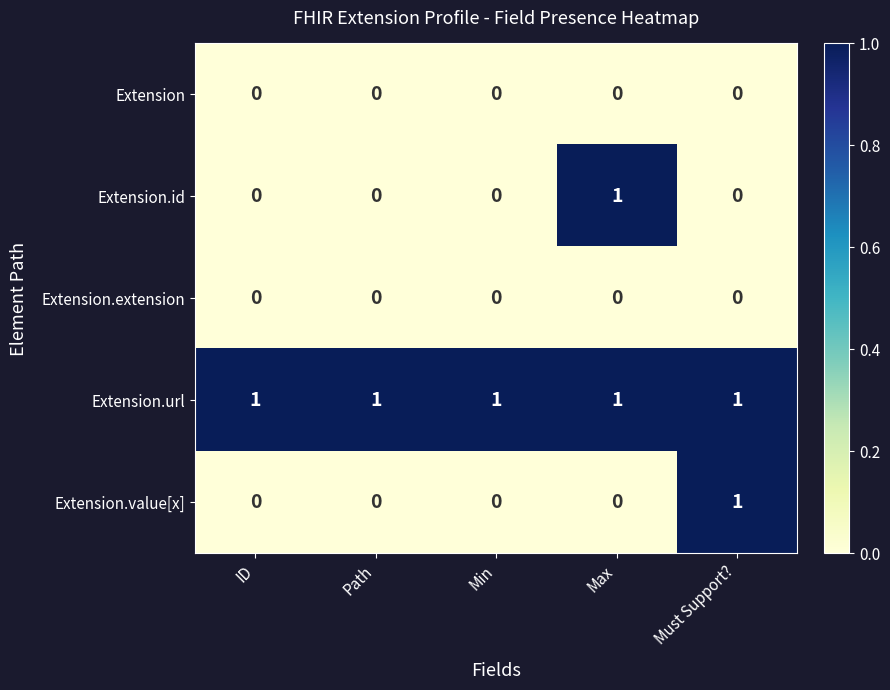

Reading right to left, list all the values displayed in this chart.

Extension: 0	0	0	0	0
Extension.id: 0	1	0	0	0
Extension.extension: 0	0	0	0	0
Extension.url: 1	1	1	1	1
Extension.value[x]: 1	0	0	0	0